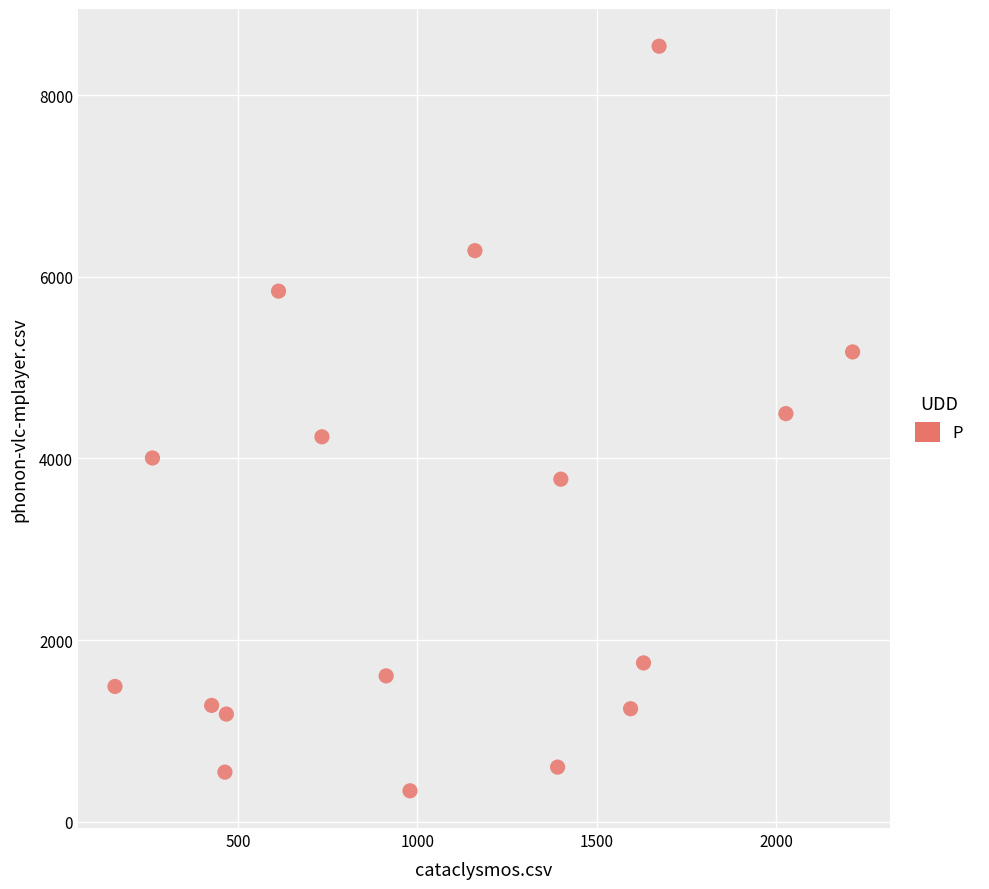

What is the range of X values (max minus min)?

2056.5